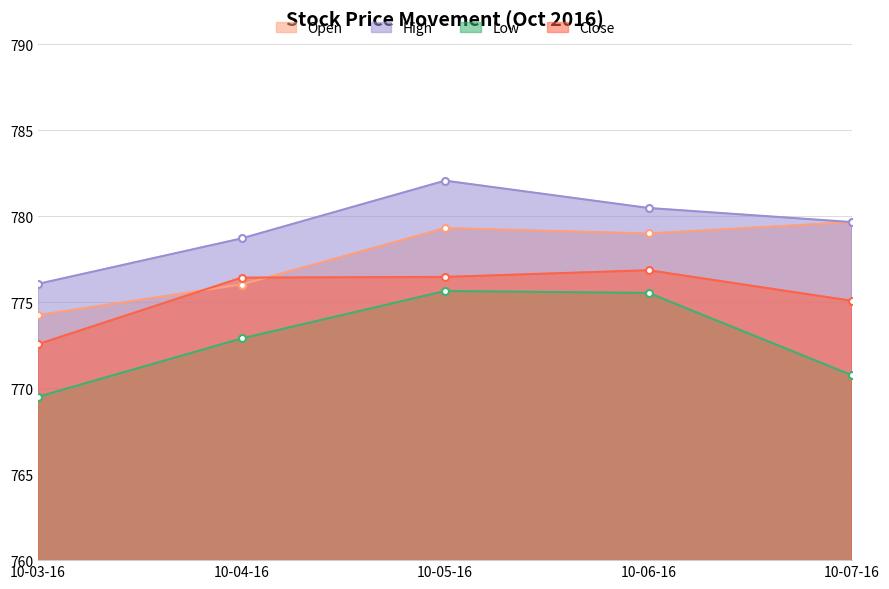

Is it true that High equals 782.1 at 10-05-16?

True